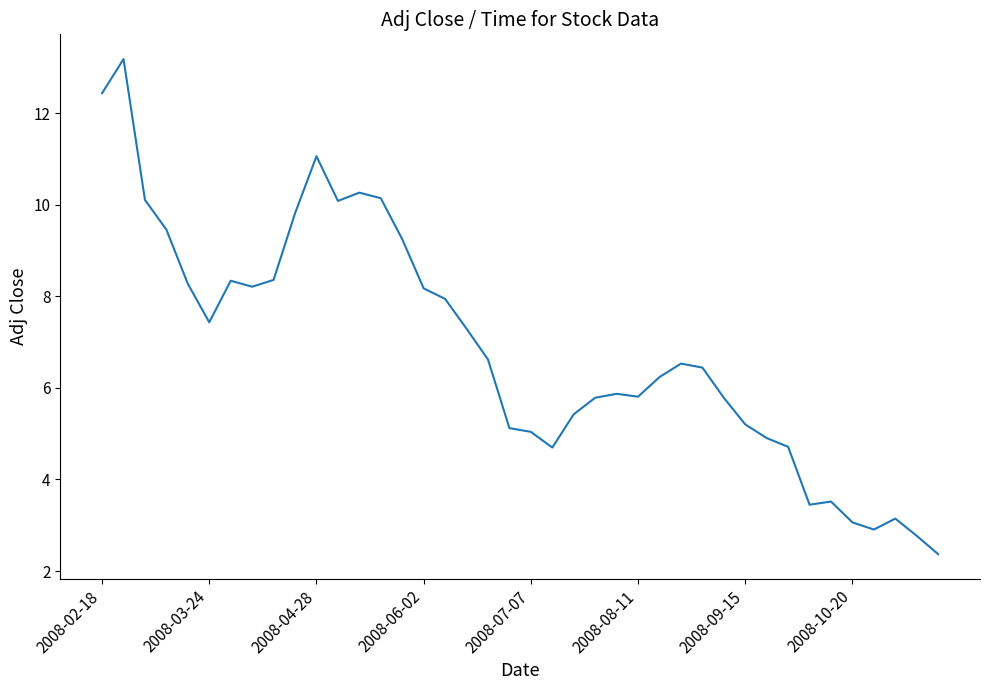

What is the smallest value displayed?

2.4